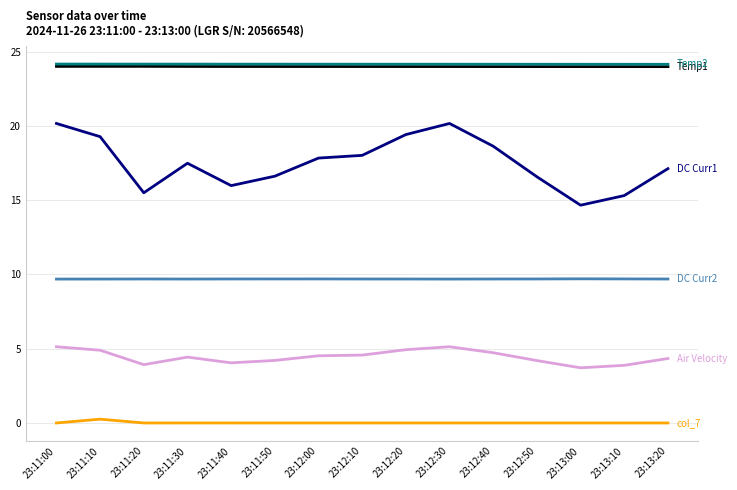

What is the greatest value displayed?

24.2